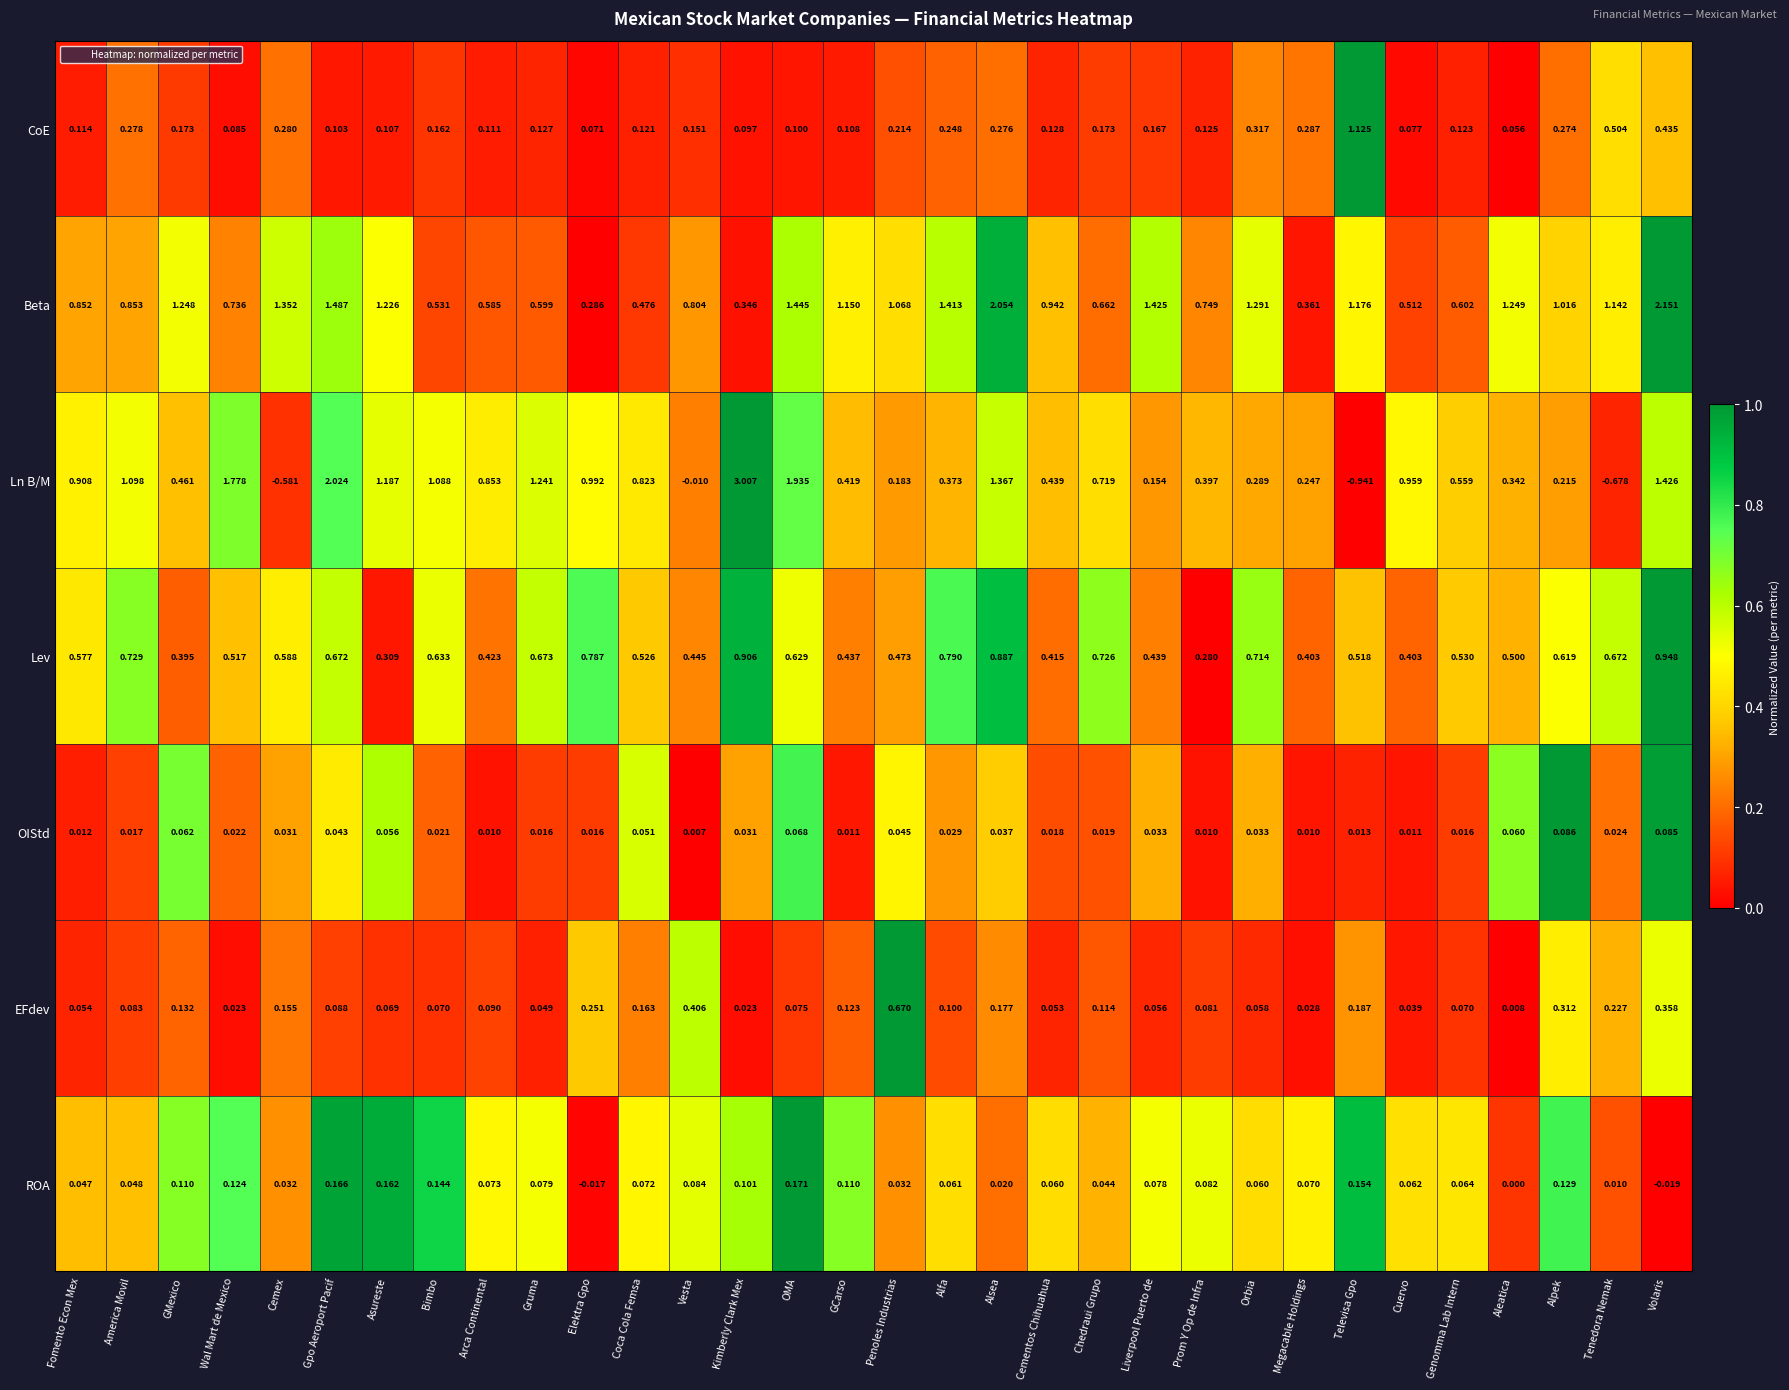

How many series are shown in this chart?

7